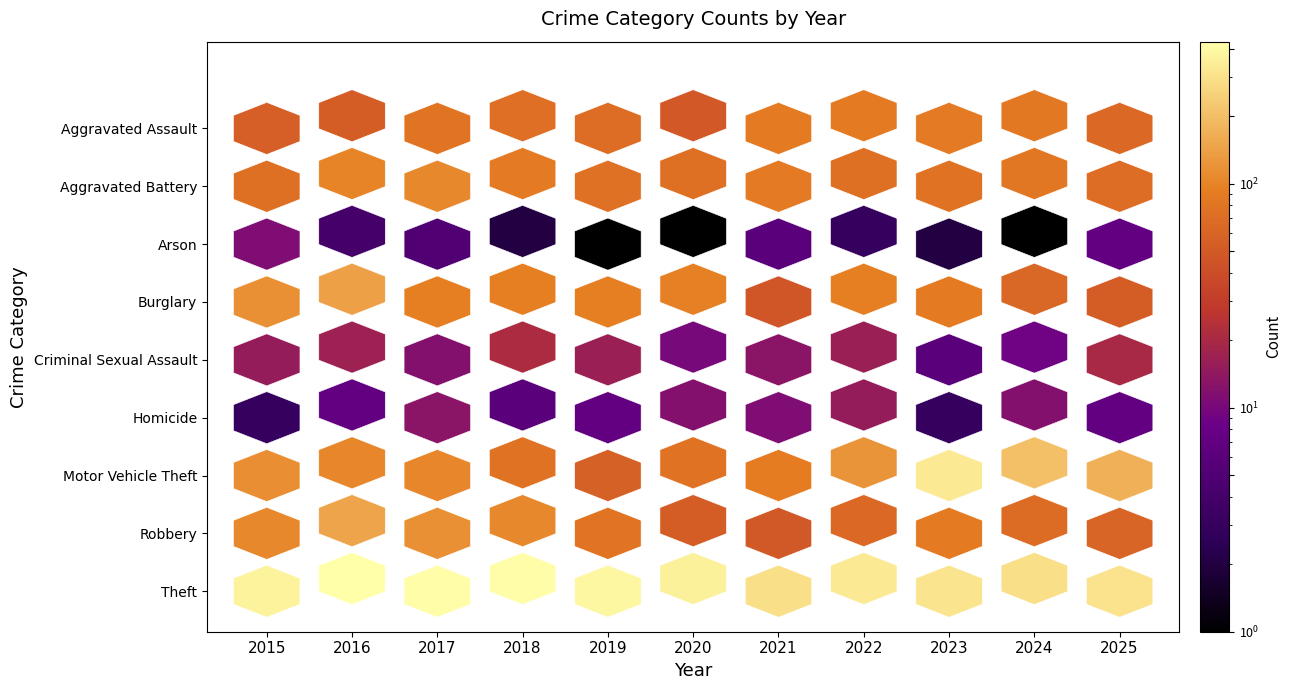

What is the total value across all series at 2016?

998